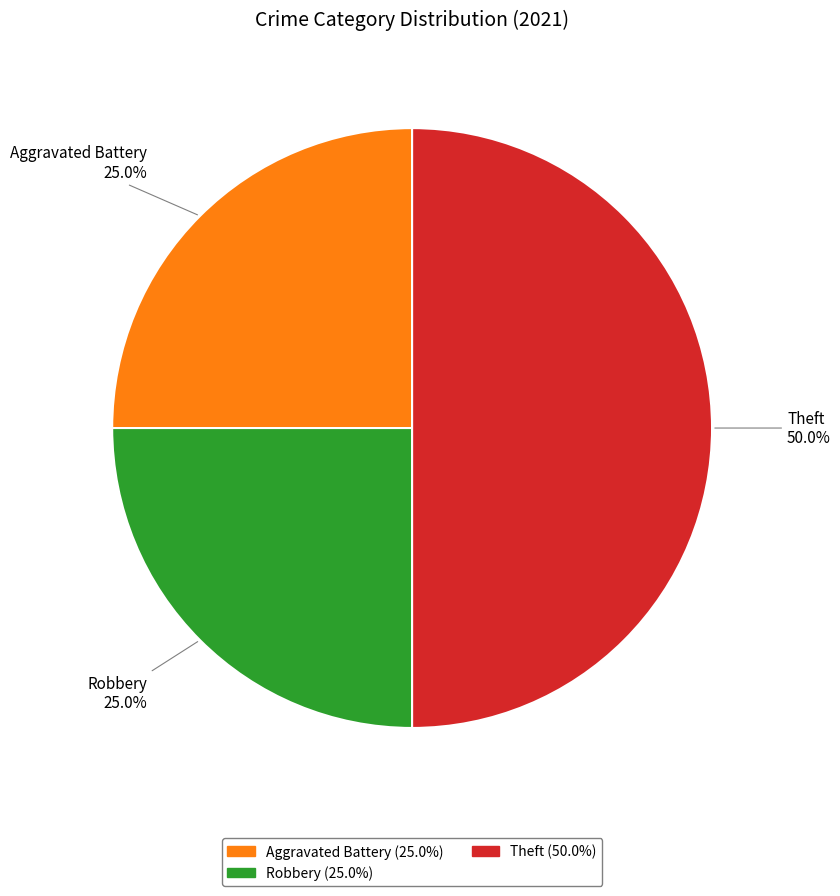

Do Theft and Robbery together represent more than half of the pie?

Yes